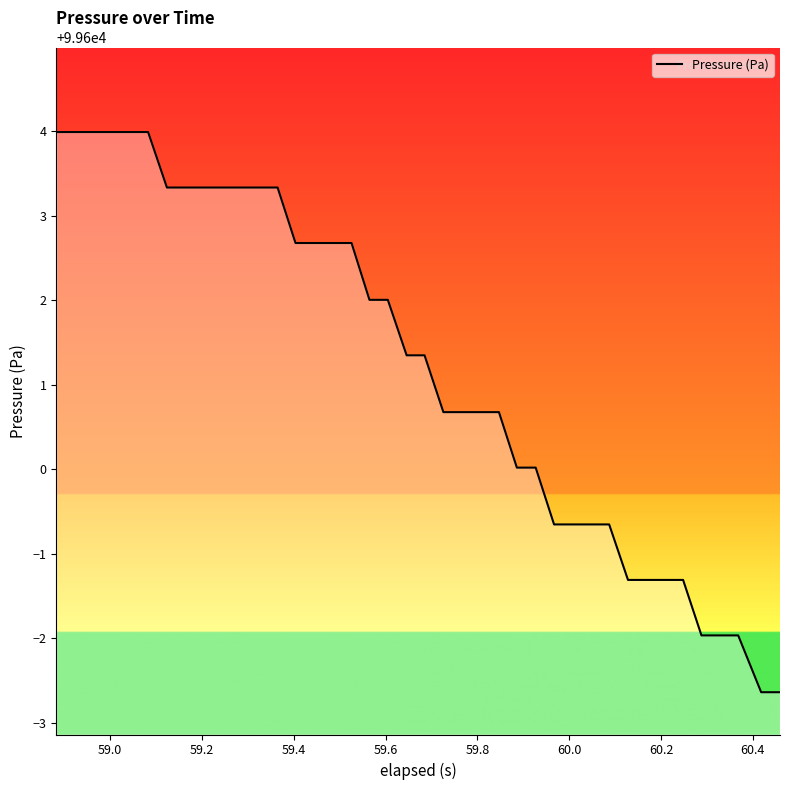

How many series are shown in this chart?

1